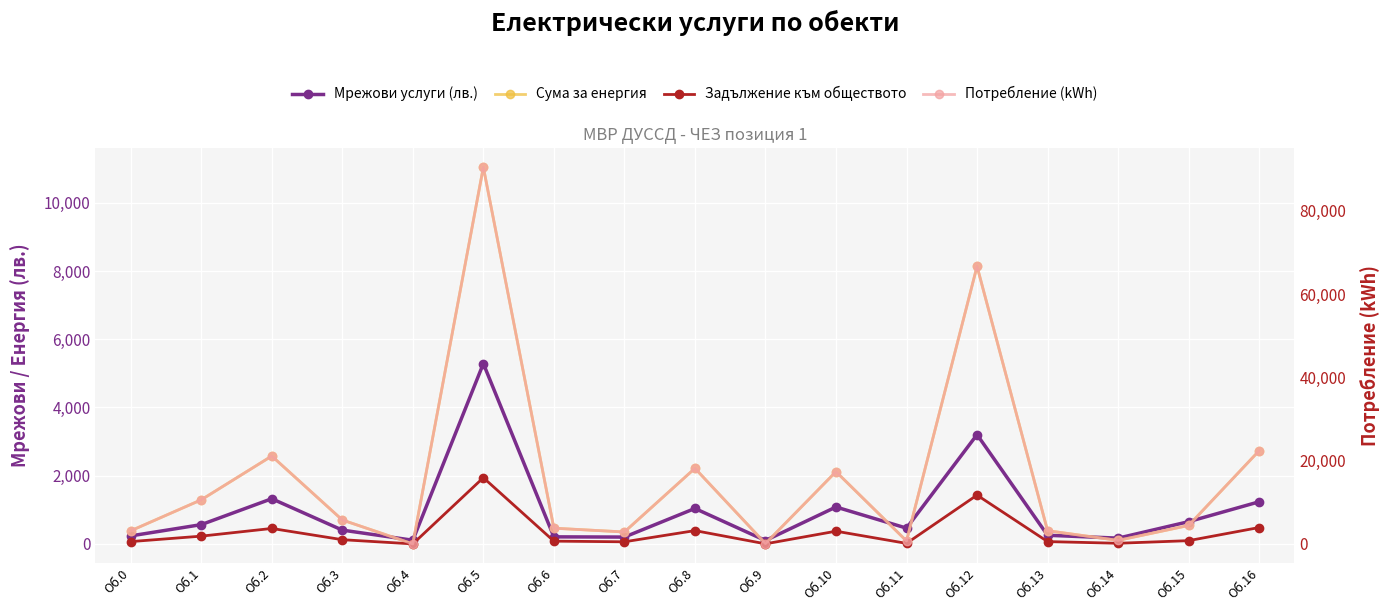

Does the chart display data point markers on the line(s)?

Yes